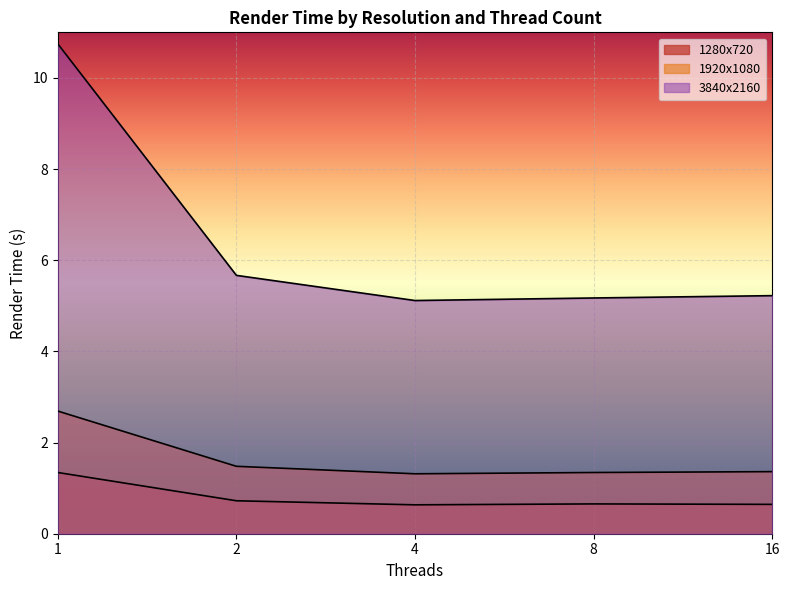

Reading left to right, what are all the values shown in this chart?

1280x720: 1.3	0.7	0.6	0.7	0.6
1920x1080: 2.7	1.5	1.3	1.3	1.4
3840x2160: 10.7	5.7	5.1	5.2	5.2